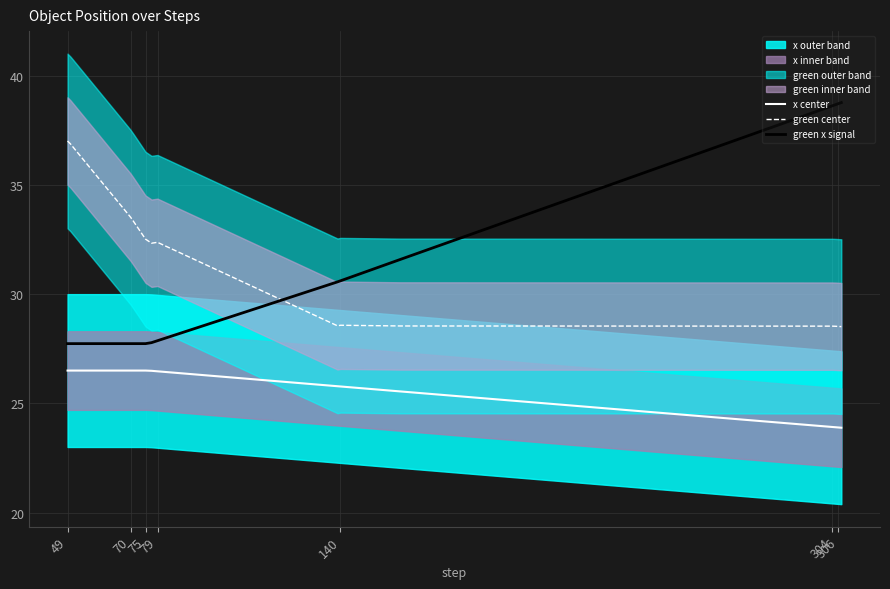

True or false: green center and x center cross at least once.

False